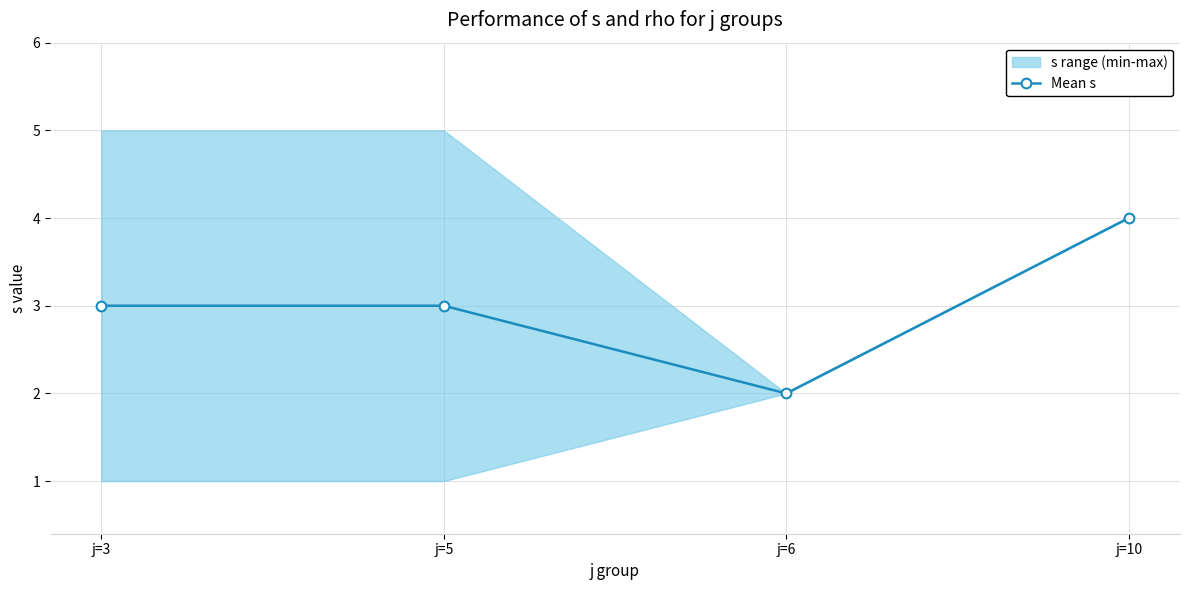

Reading left to right, transcribe all the data shown in this chart.

3	3	2	4